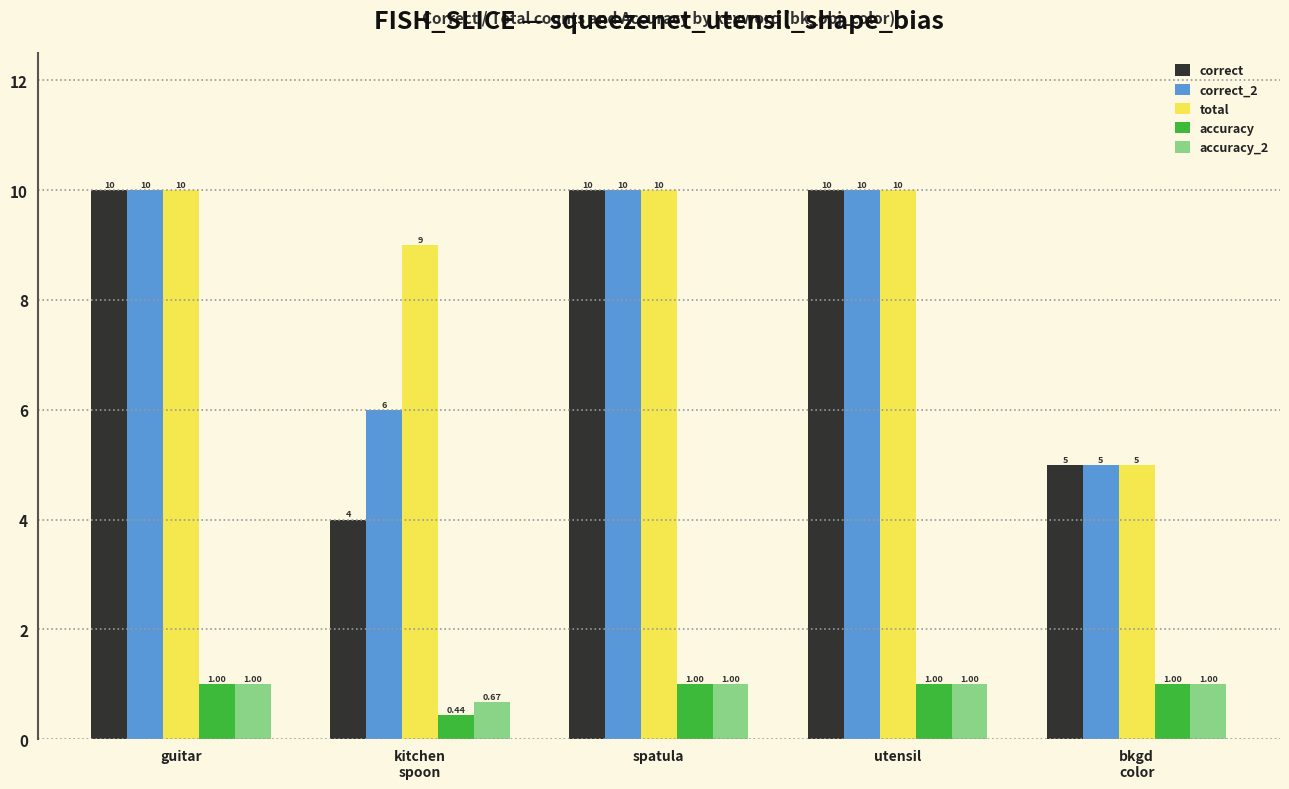

What is the difference between the maximum and second lowest values in the correct series?

5.0